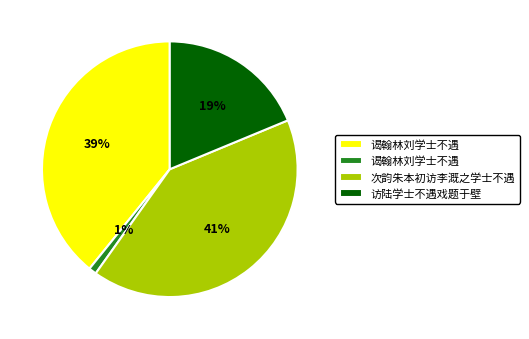

To the nearest percent, what is the average slice percentage?

25%